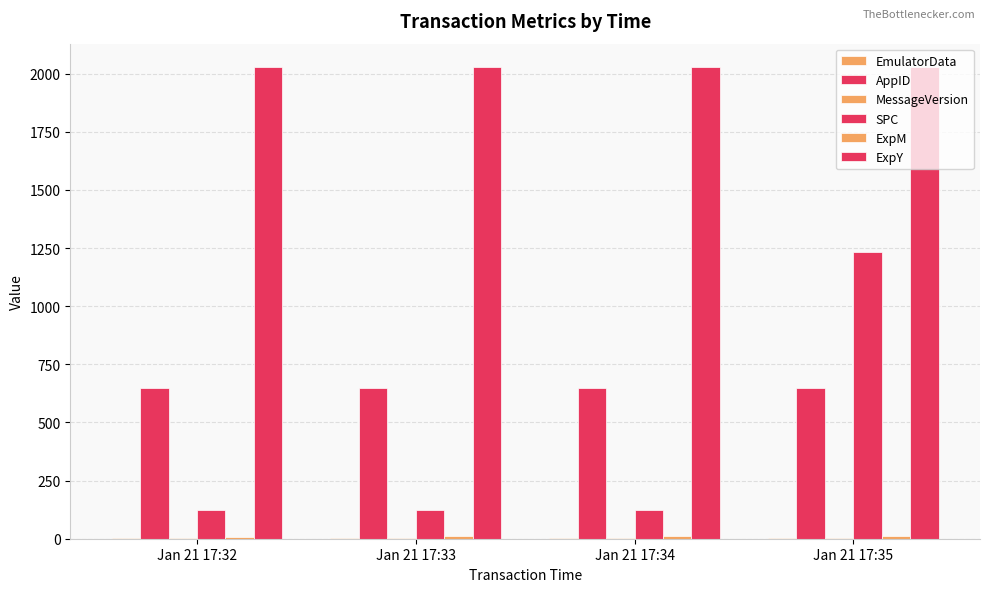

Count the number of categories in the chart.

4